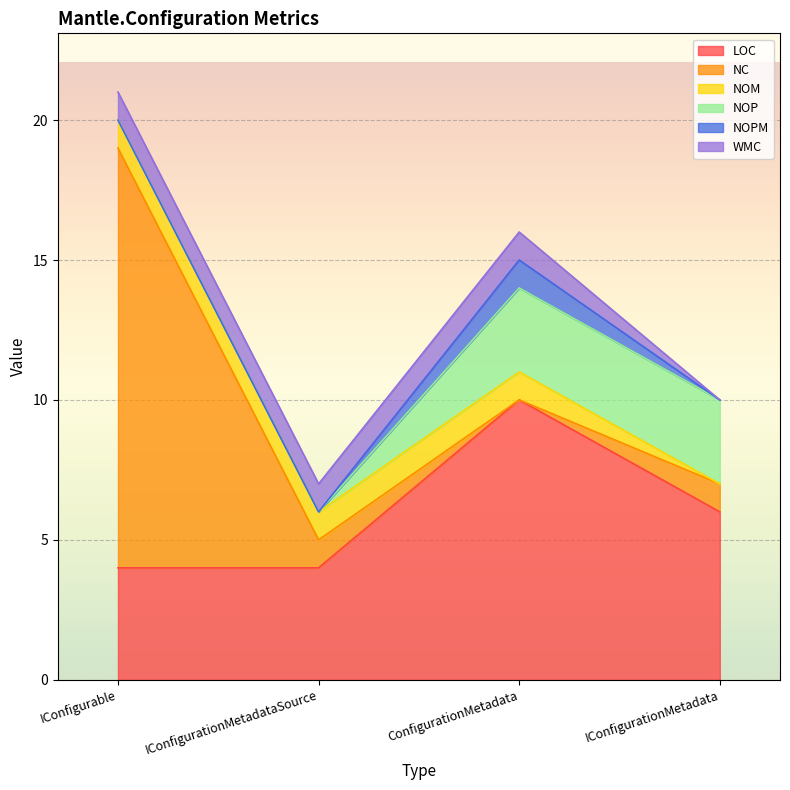

Which series has the largest total across all categories?

LOC